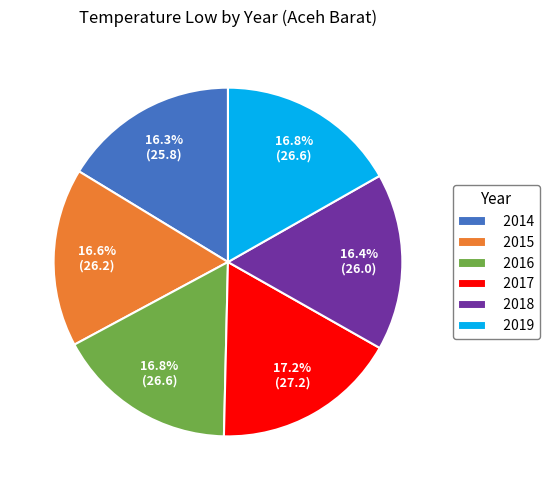

Is 2019 the majority of the pie?

No